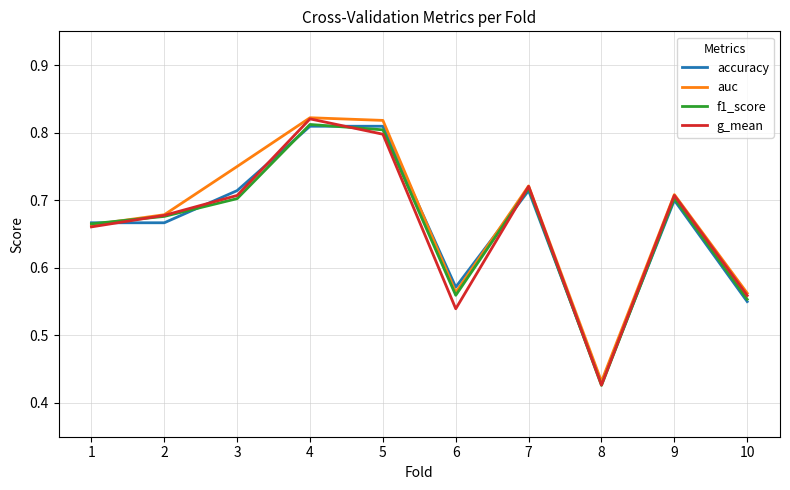

The value of auc at 9 is 0.7. True or false?

True